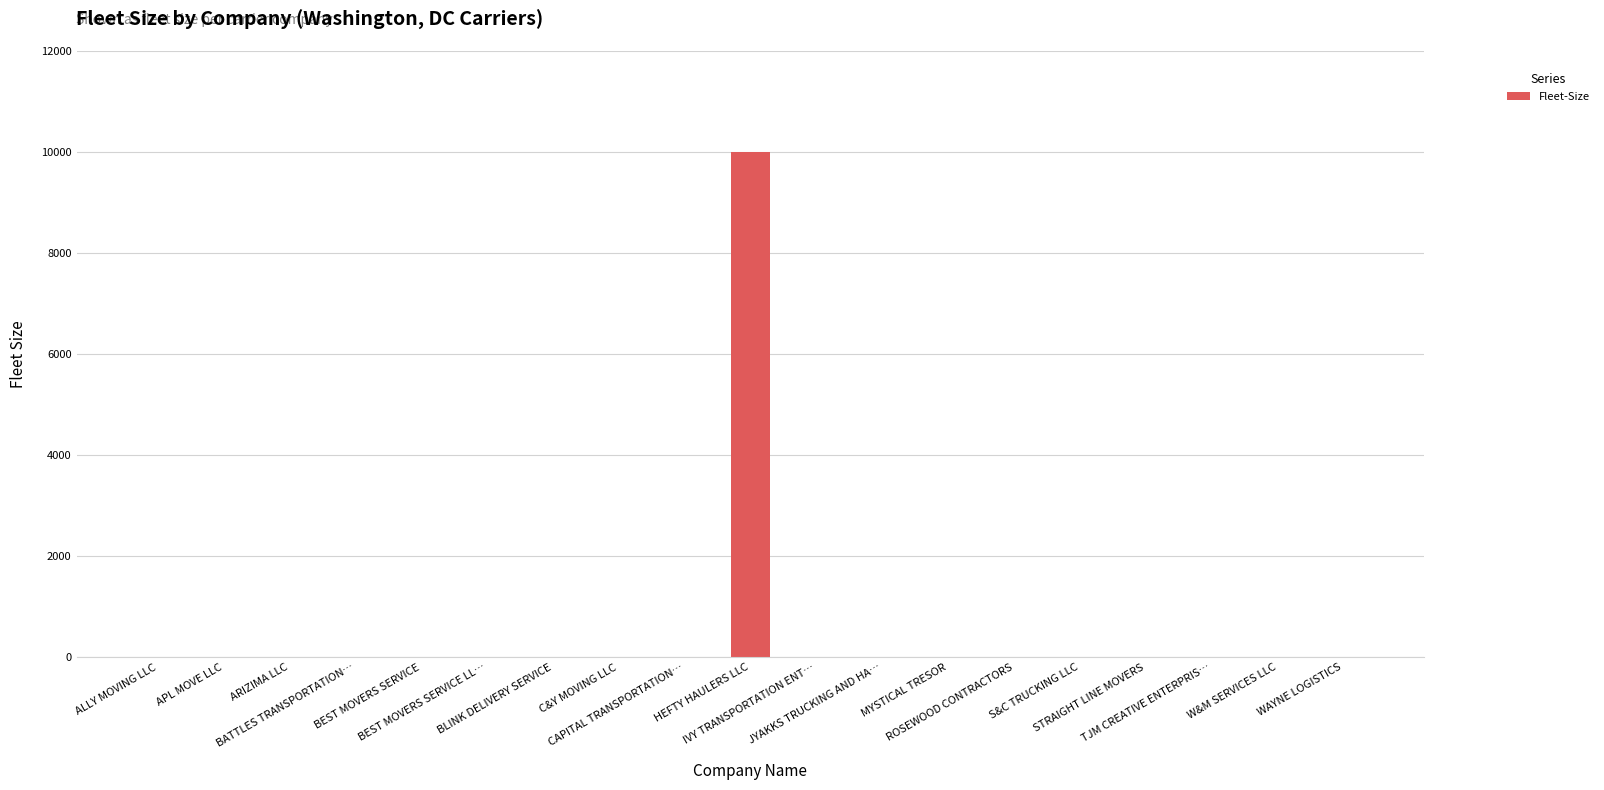

What is the greatest value displayed?

10001